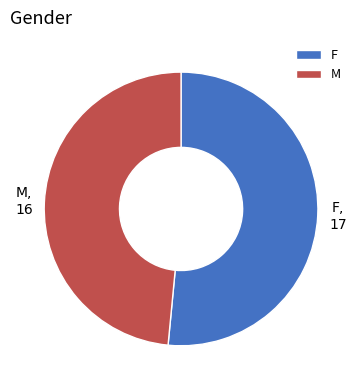

How many slices are in this pie chart?

2